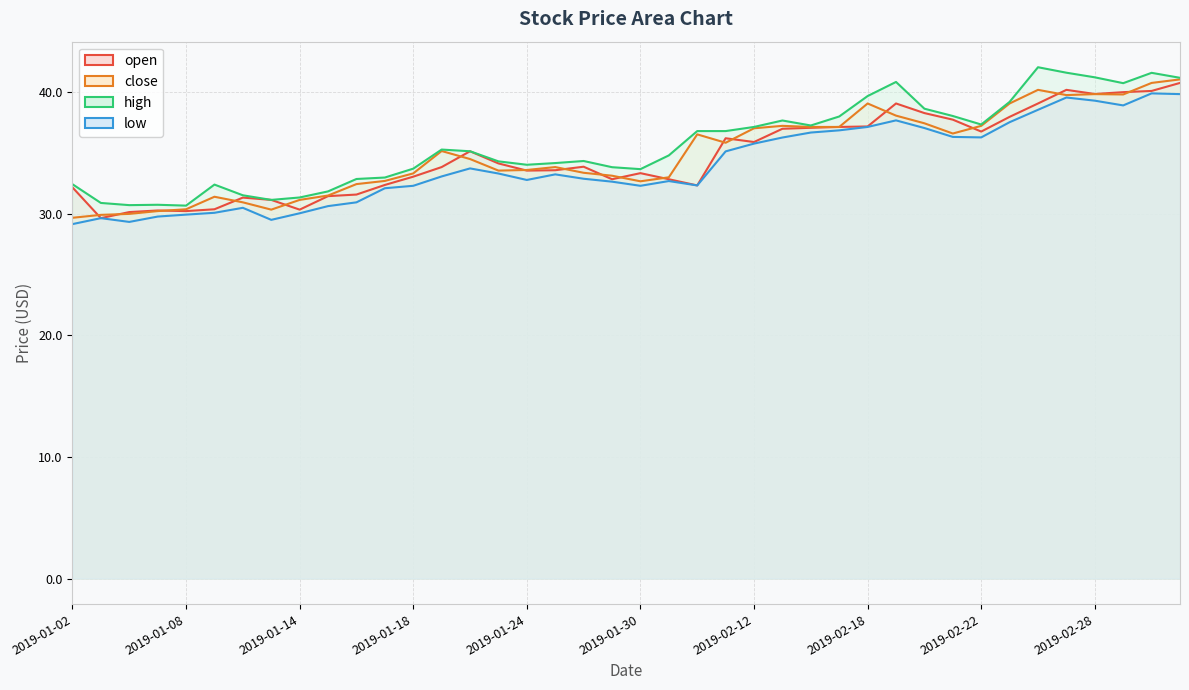

How many lines are shown in the chart?

4